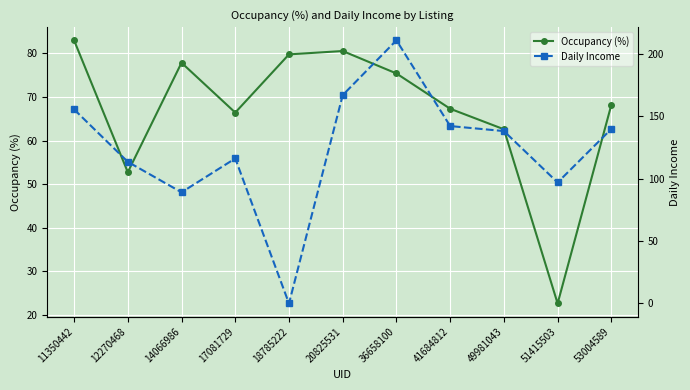

What is the difference between the highest and lowest values at 20825531?

86.2